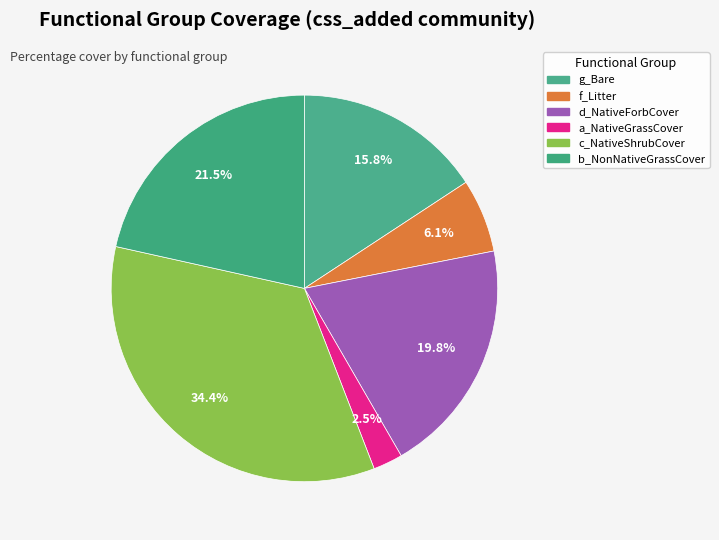

Count the number of slices in the pie.

6